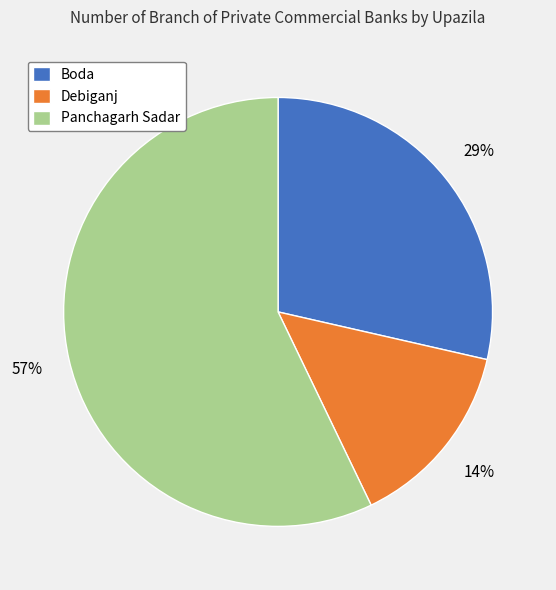

To the nearest percent, what portion does Debiganj represent?

14%